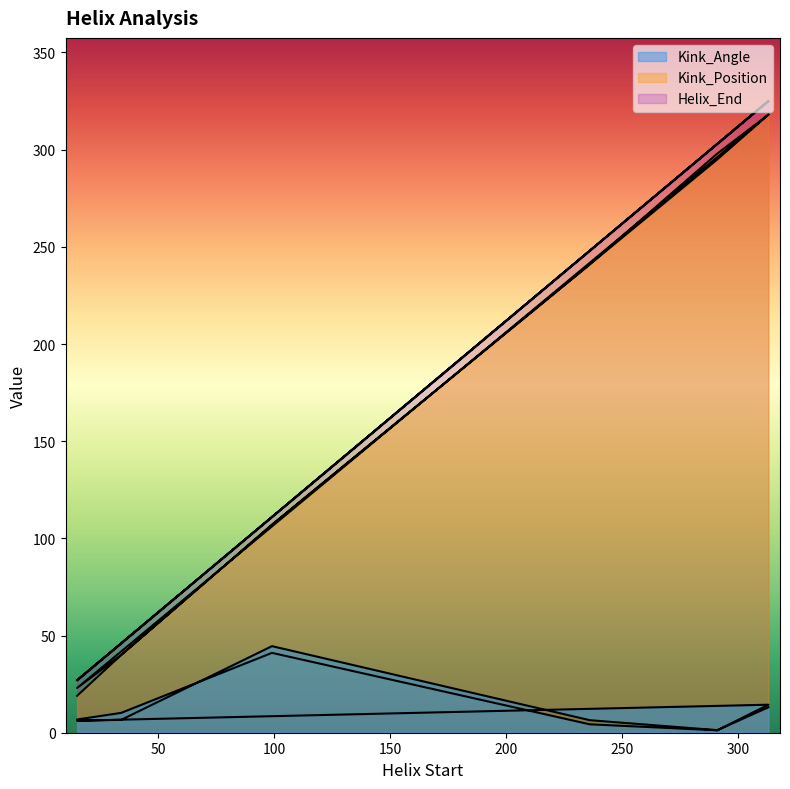

Is the value of Kink_Angle at 34 greater than the value of Kink_Position at 236?

No